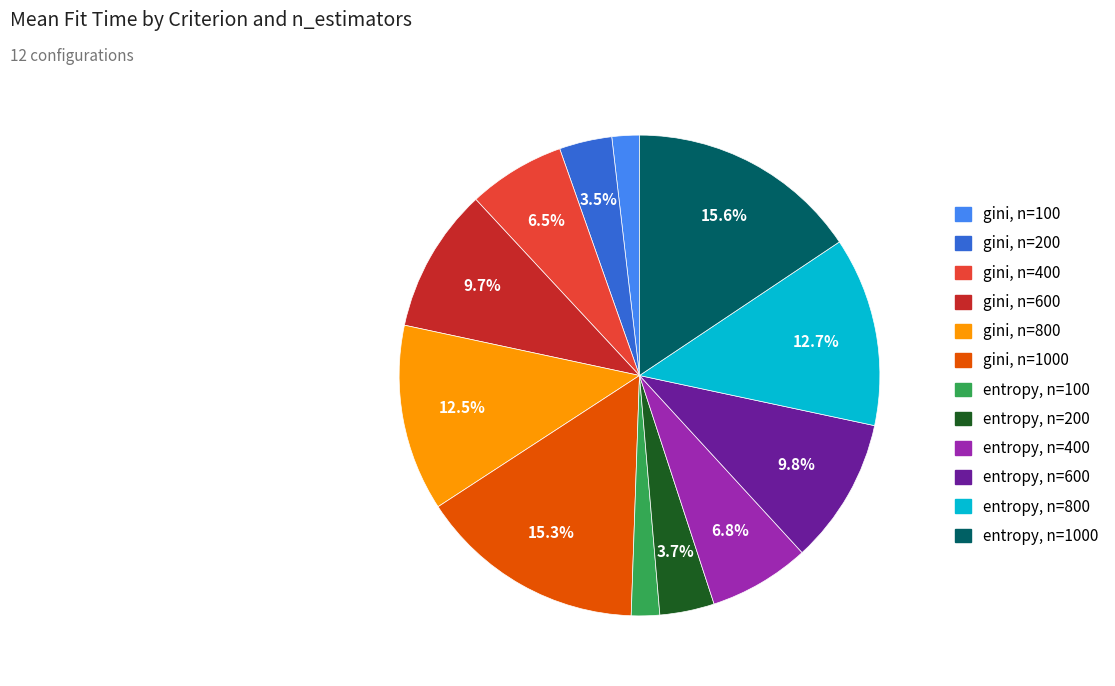

Is there a majority slice in this chart?

No